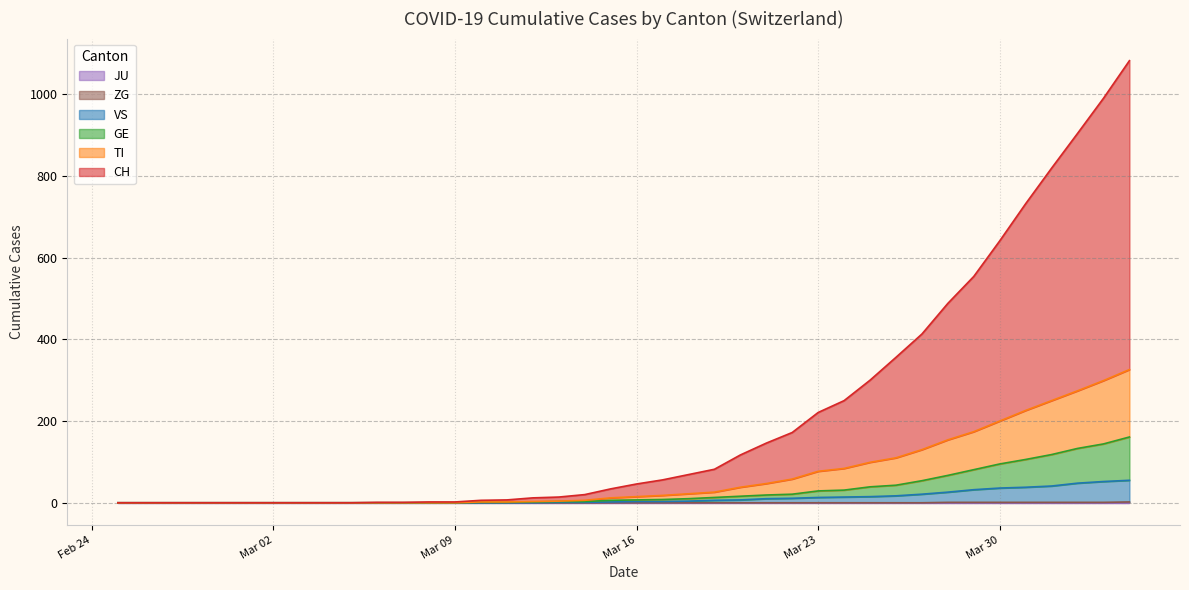

Reading left to right, what are all the values shown in this chart?

CH: 0	0	0	0	0	0	0	0	0	0	1	1	2	2	4	5	9	10	14	22	31	38	47	56	79	99	114	144	166	201	246	283	334	380	441	506	569	630	691	756
TI: 0	0	0	0	0	0	0	0	0	0	0	0	0	0	1	1	1	1	3	6	8	10	12	13	22	28	37	48	53	60	67	76	87	93	105	120	132	141	155	165
GE: 0	0	0	0	0	0	0	0	0	0	0	0	0	0	1	1	2	2	2	4	4	5	6	7	9	9	10	16	17	24	26	33	41	49	59	68	77	85	92	106
VS: 0	0	0	0	0	0	0	0	0	0	0	0	0	0	0	0	0	1	1	2	3	3	4	6	7	10	11	13	14	15	17	21	25	31	35	37	40	47	51	53
ZG: 0	0	0	0	0	0	0	0	0	0	0	0	0	0	0	0	0	0	0	0	0	0	0	0	0	0	0	0	0	0	0	0	1	1	1	1	1	1	1	2